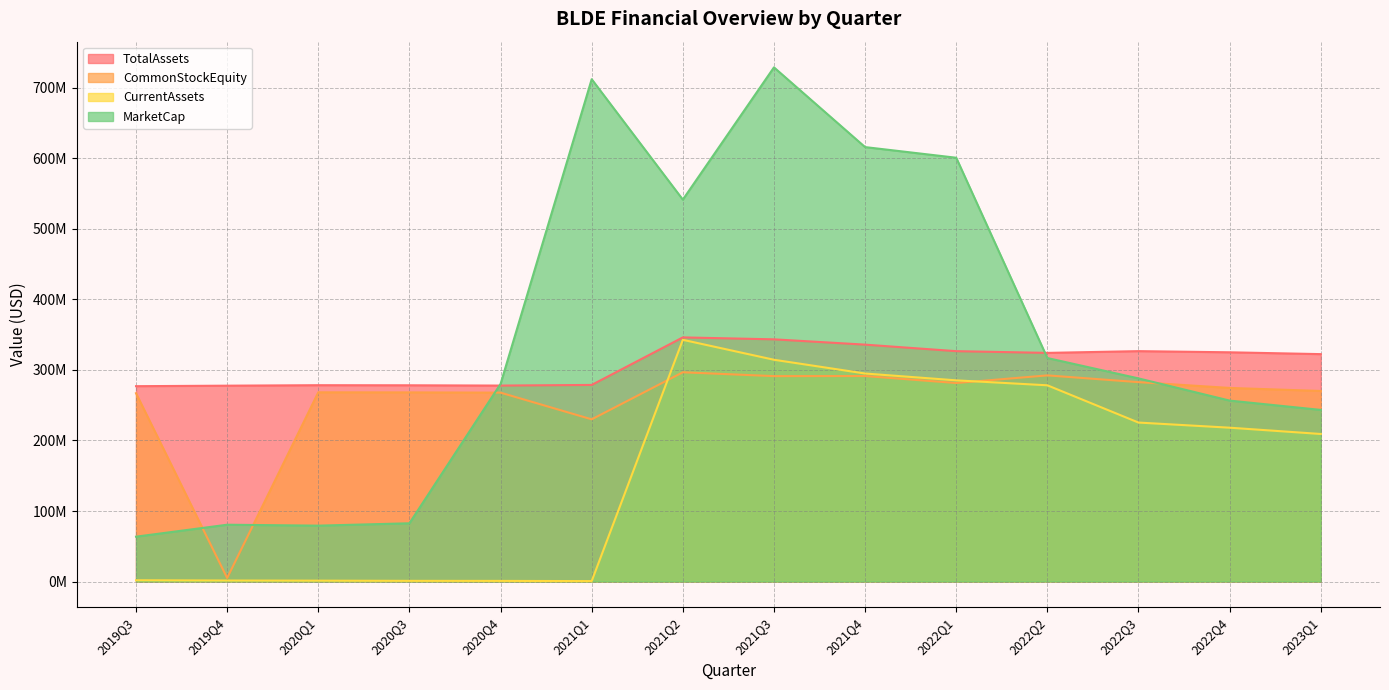

How many intersections are there between CommonStockEquity and MarketCap?

4